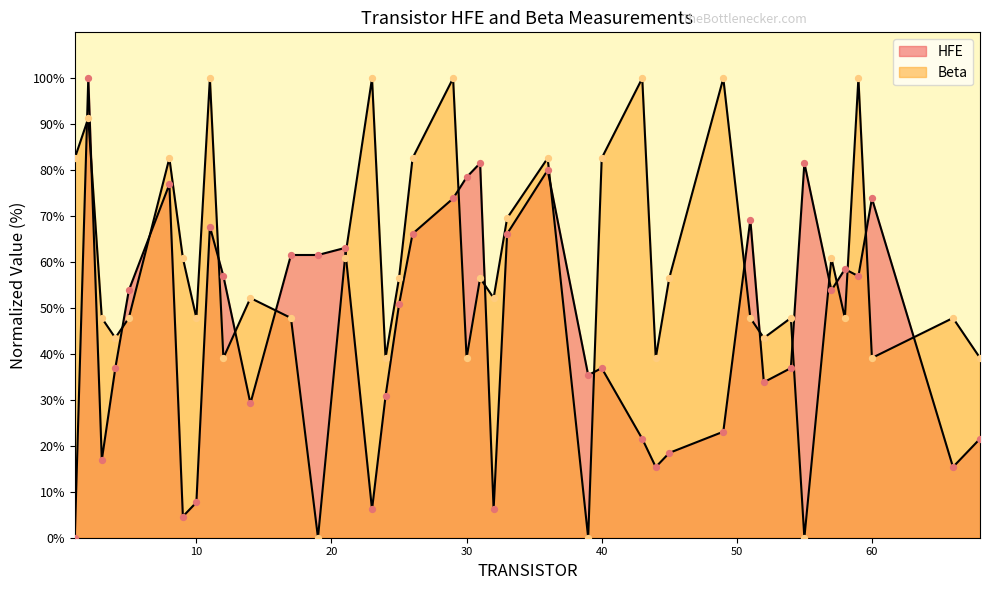

Which series reaches the minimum Y coordinate?

HFE